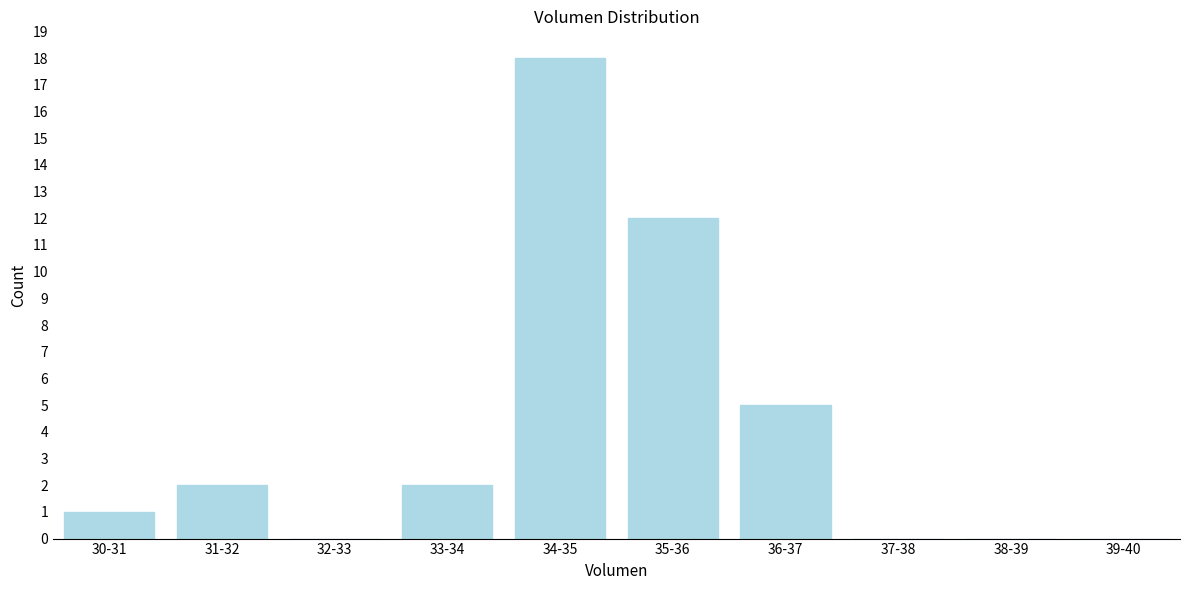

Reading right to left, transcribe all the data shown in this chart.

39-40=0	38-39=0	37-38=0	36-37=5	35-36=12	34-35=18	33-34=2	32-33=0	31-32=2	30-31=1